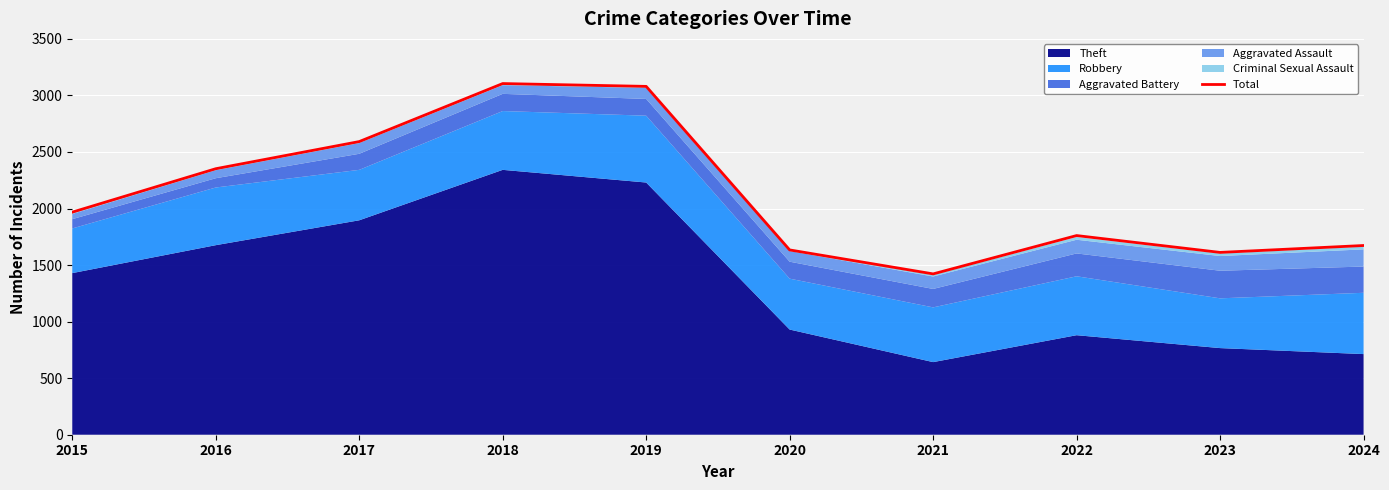

What is the approximate value at 2024, to the nearest 100?

1700